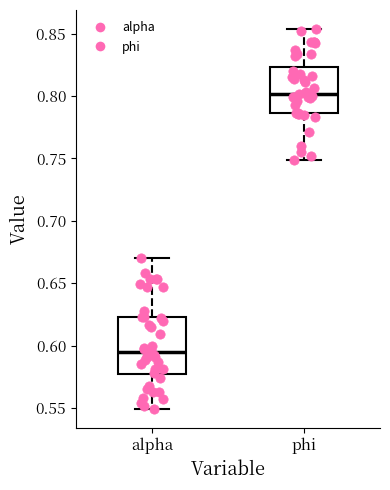

Which box has the highest median line?

phi